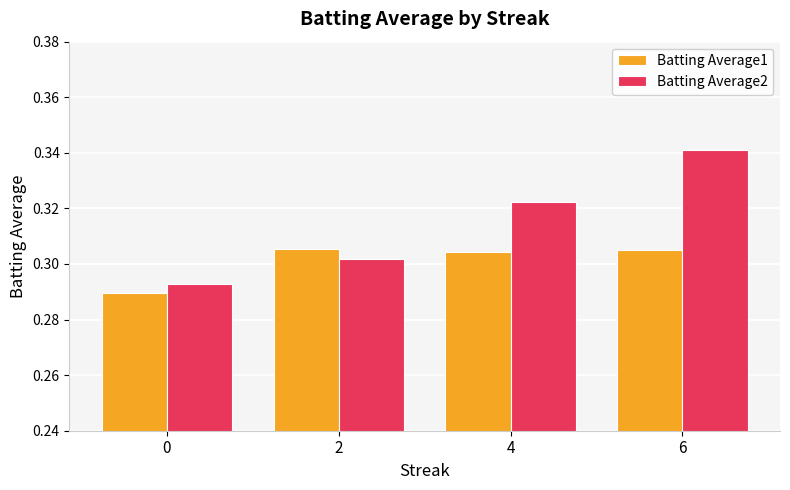

Which series changed the most between 2 and 6?

Batting Average2